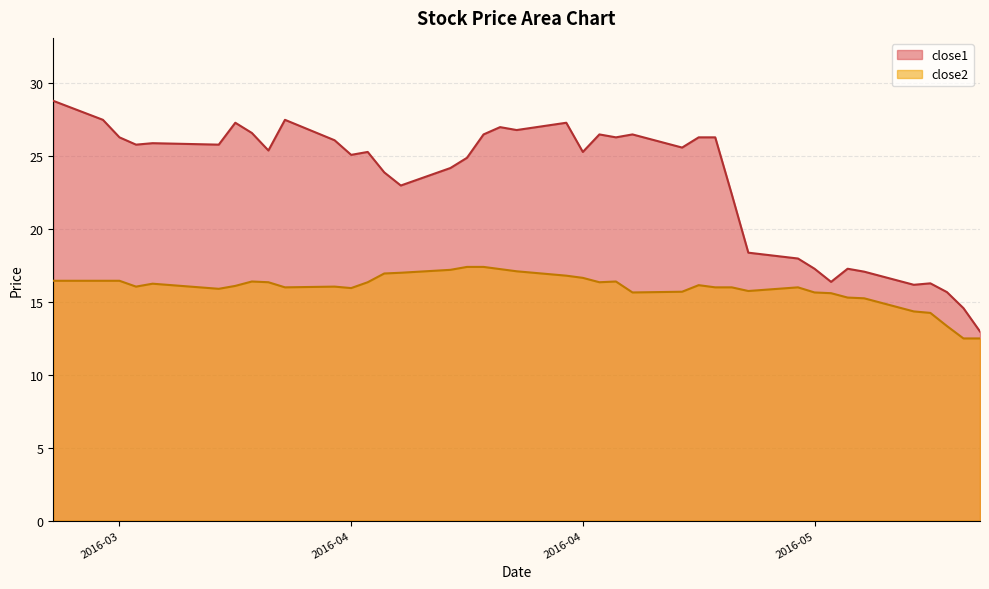

Reading right to left, transcribe all the data shown in this chart.

close1: 12.9	14.6	15.7	16.2	16.1	17.1	17.2	16.4	17.2	17.9	18.4	22.4	26.2	26.2	25.6	26.4	26.2	26.4	25.2	27.2	26.8	26.9	26.4	24.9	24.1	22.9	23.9	25.2	25.1	26.1	27.4	25.4	26.6	27.2	25.8	25.9	25.8	26.2	27.4	28.8
close2: 12.5	12.5	13.3	14.2	14.3	15.2	15.3	15.6	15.6	16.0	15.7	16.0	16.0	16.1	15.7	15.6	16.4	16.3	16.6	16.8	17.1	17.2	17.4	17.4	17.2	17.0	16.9	16.3	15.9	16.0	16.0	16.3	16.4	16.1	15.9	16.2	16.0	16.4	16.4	16.4